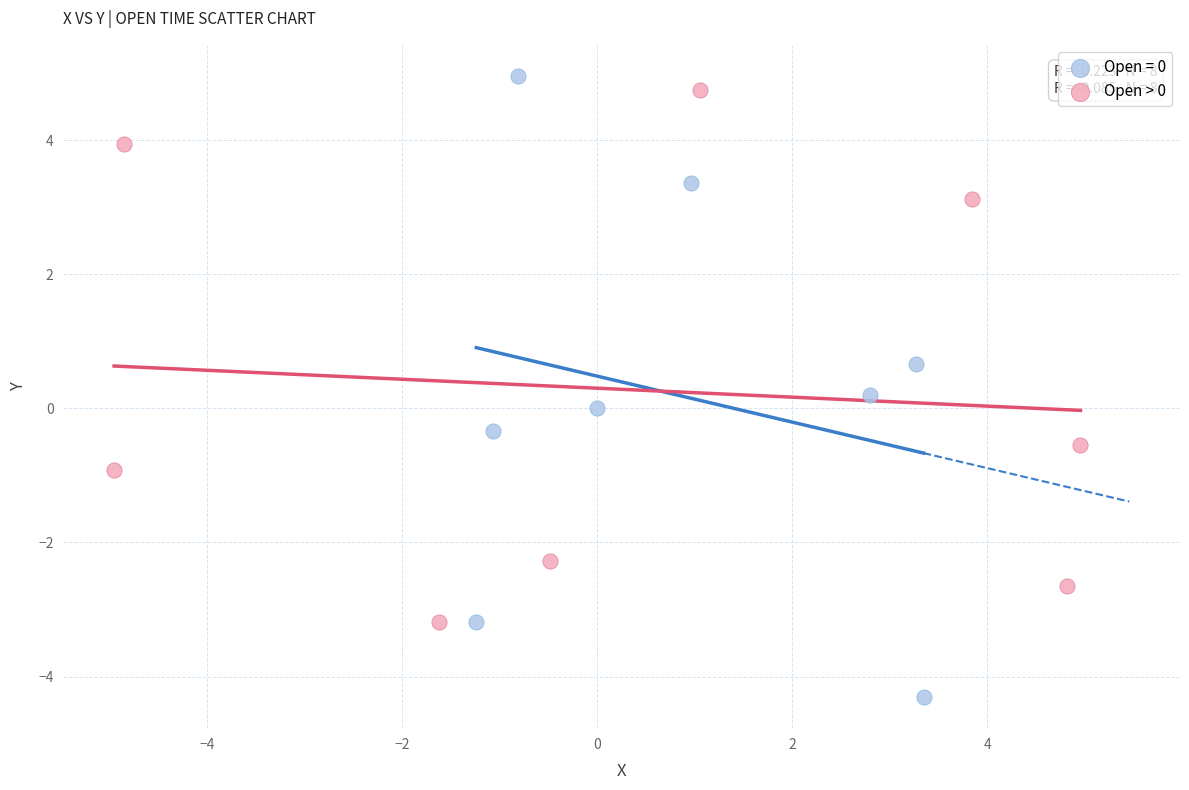

Which series has the widest spread of Y values?

Open = 0